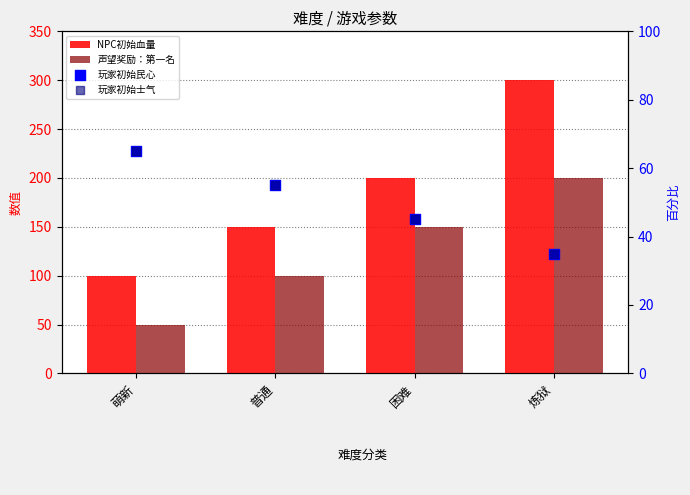

Which series has the largest total across all categories?

NPC初始血量